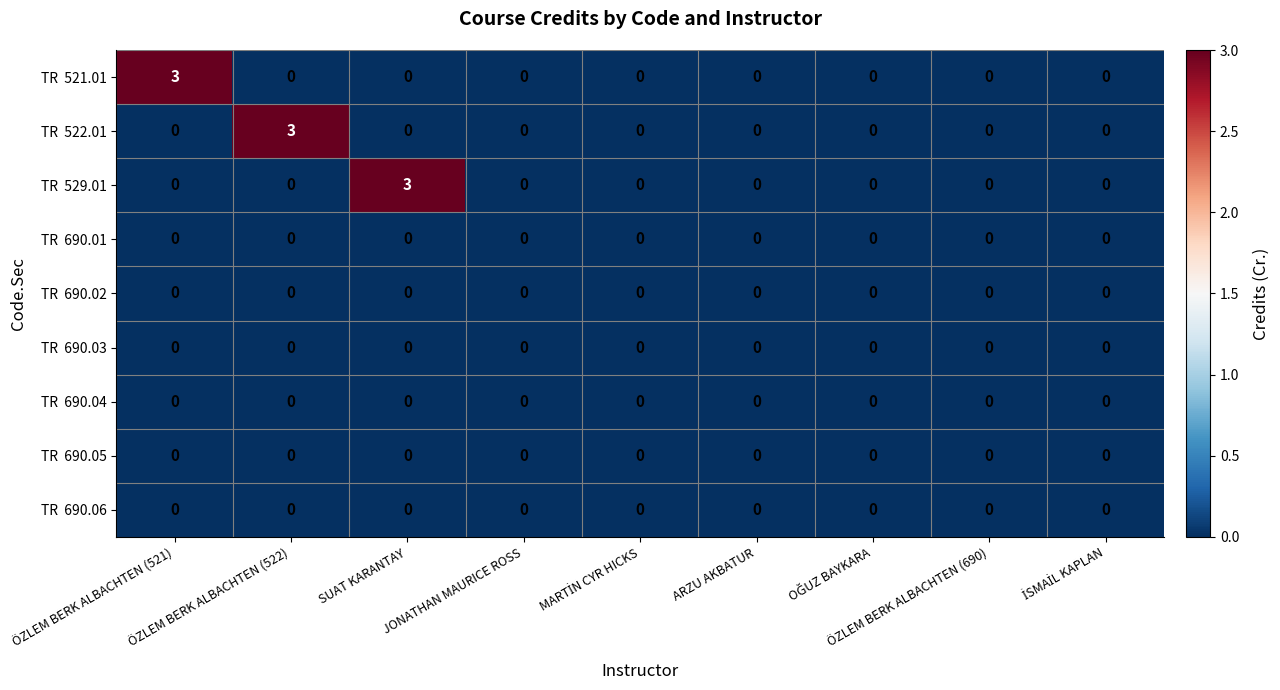

What is the spread (max minus min) of values at ÖZLEM BERK ALBACHTEN (522)?

3